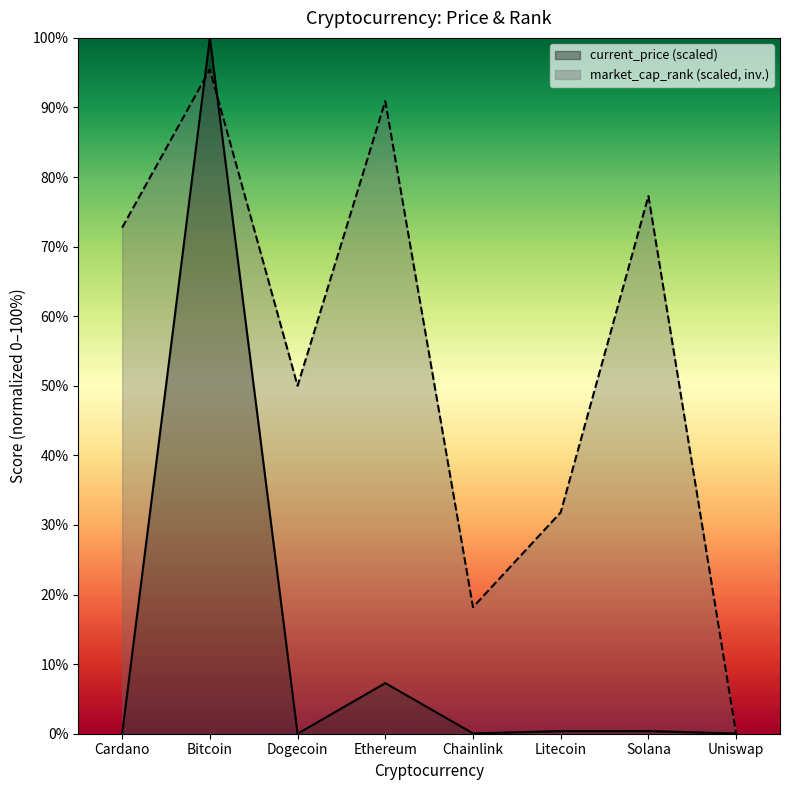

How many values in the market_cap_rank series are below 72?

4